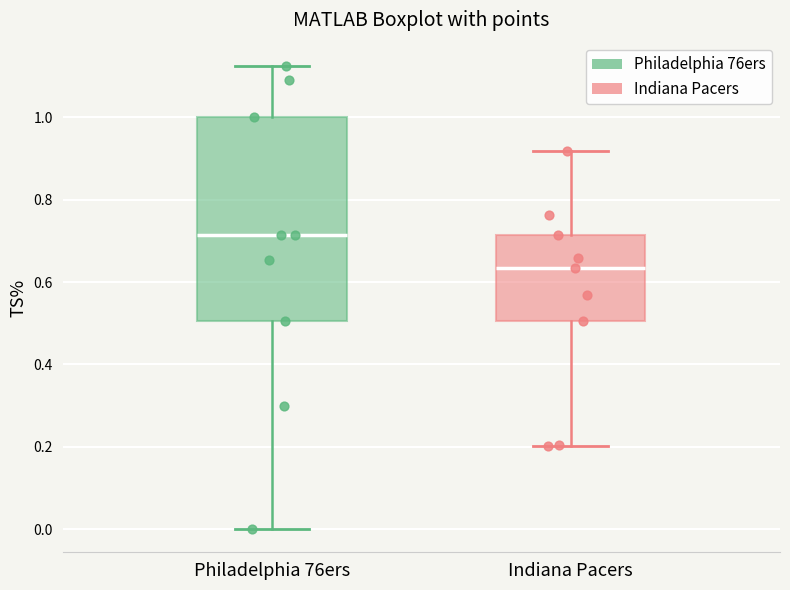

Reading left to right, transcribe this box plot: for each box, give where its median line is, the range the box spans, and where its two whiskers end, as read against the y-axis. The values are not printed on the chart, so give them approximately, as read against the axis.

Philadelphia 76ers: median 0.72, box 0.50 to 1.00, whiskers 0.00 to 1.12
Indiana Pacers: median 0.64, box 0.50 to 0.72, whiskers 0.20 to 0.92